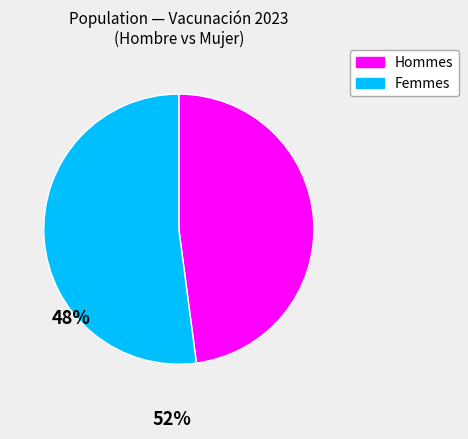

Is there a majority slice in this chart?

Yes